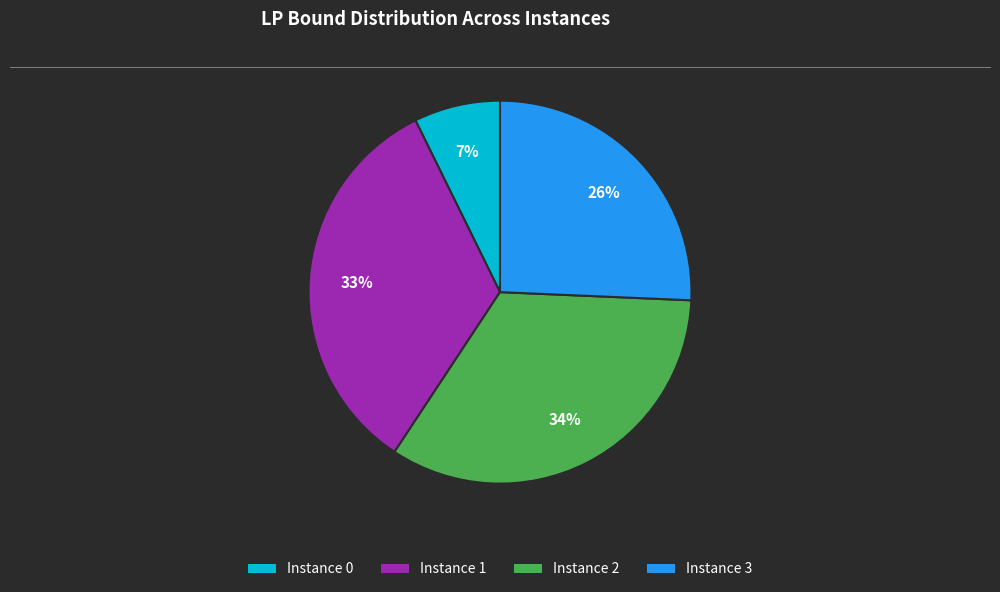

To the nearest percent, what is the average slice percentage?

25%